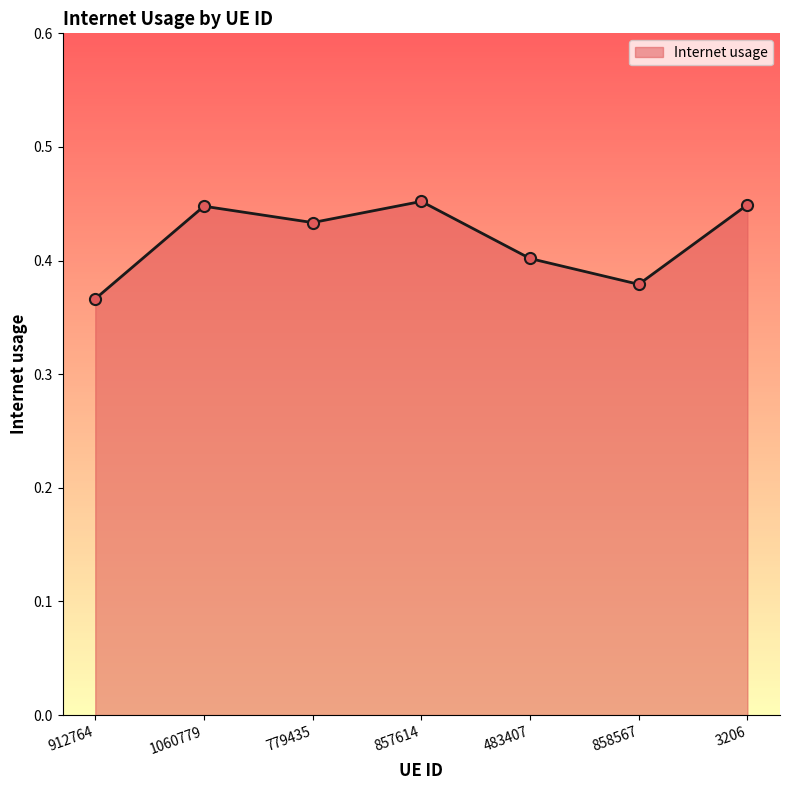

What is the label of the 4th point from the right?

857614